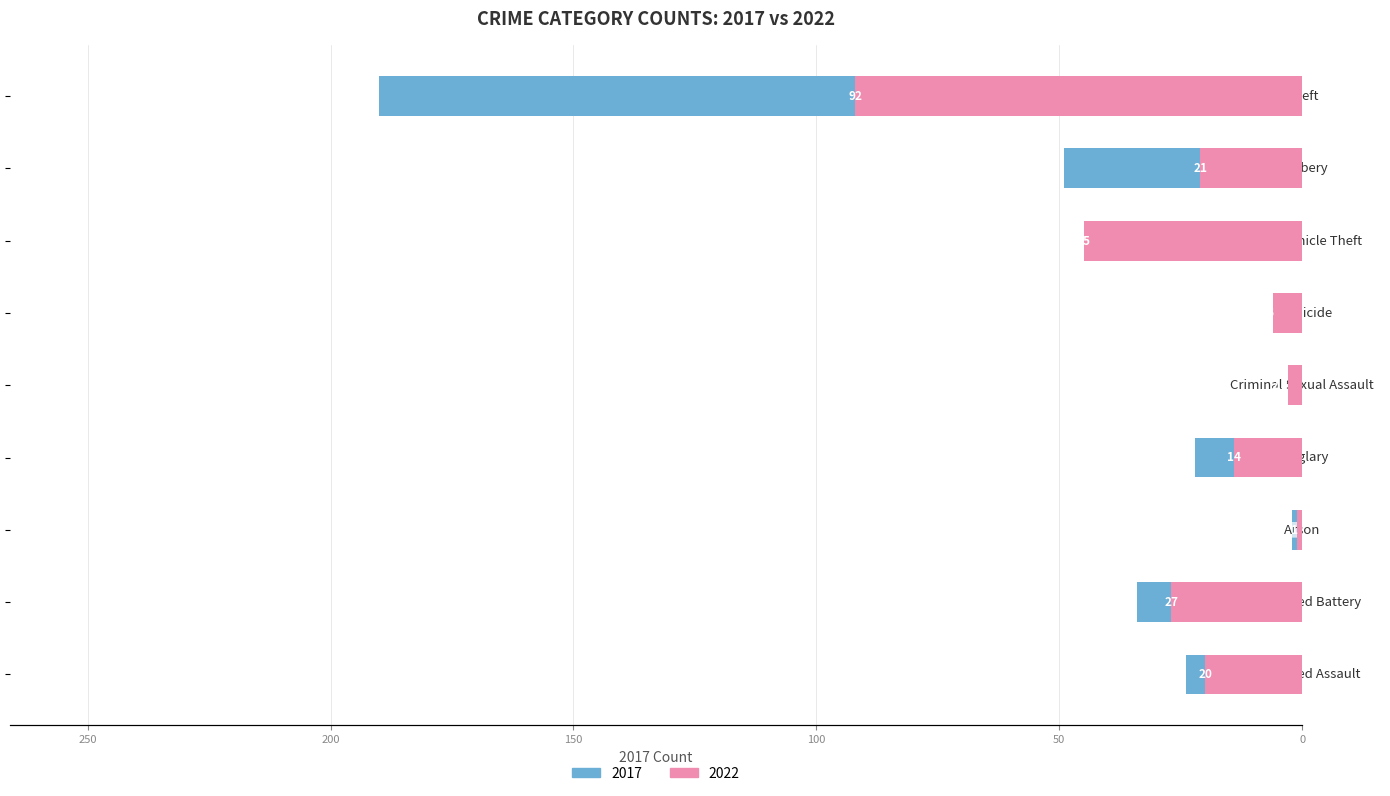

What is the total value across all series at Theft?

282